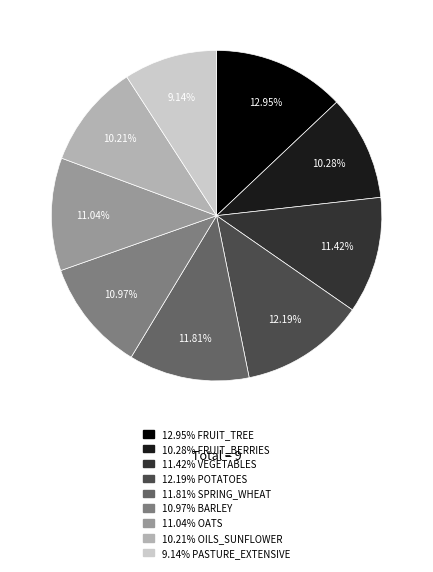

To the nearest percent, what is the difference between the largest and smallest slice percentages?

4%